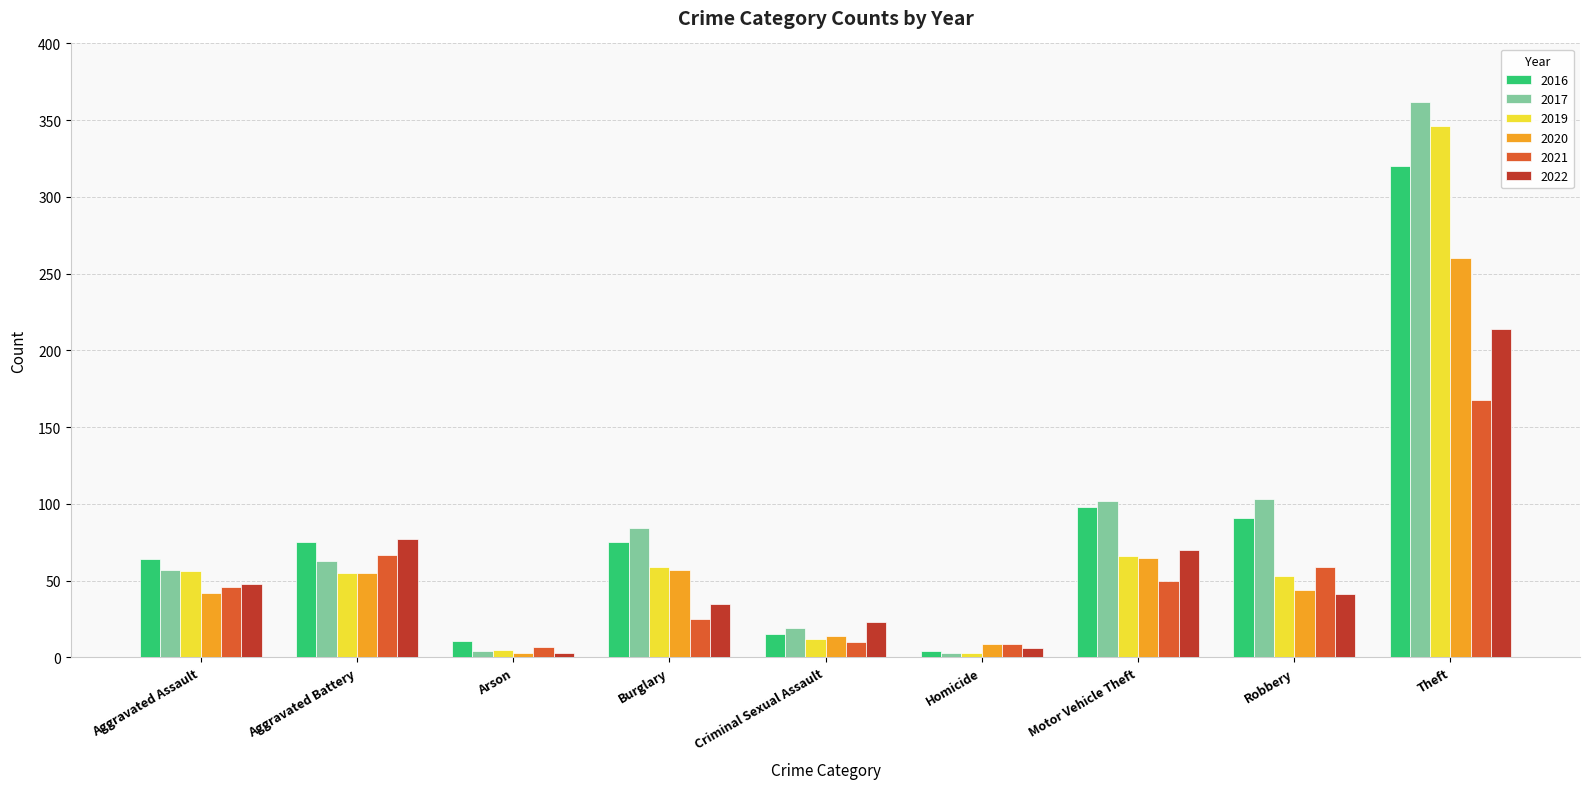

What is the difference between the second highest and minimum values in the 2016 series?

94